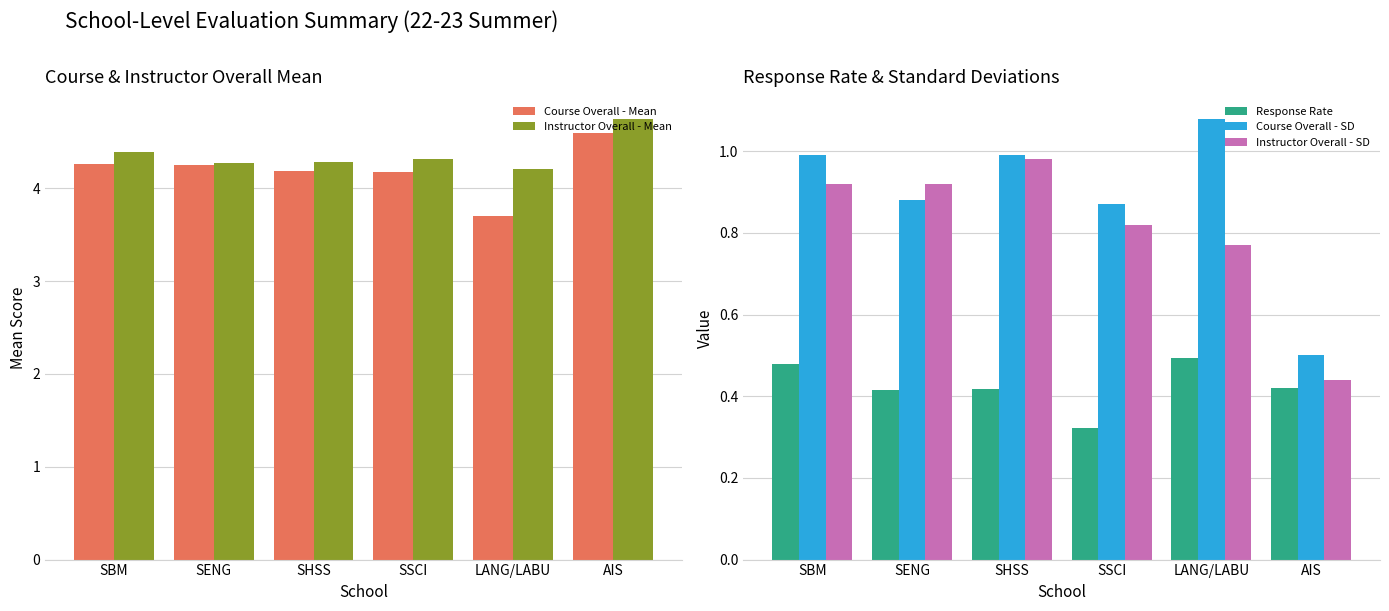

The value of Instructor Overall - Mean at SBM is 7.6. True or false?

False